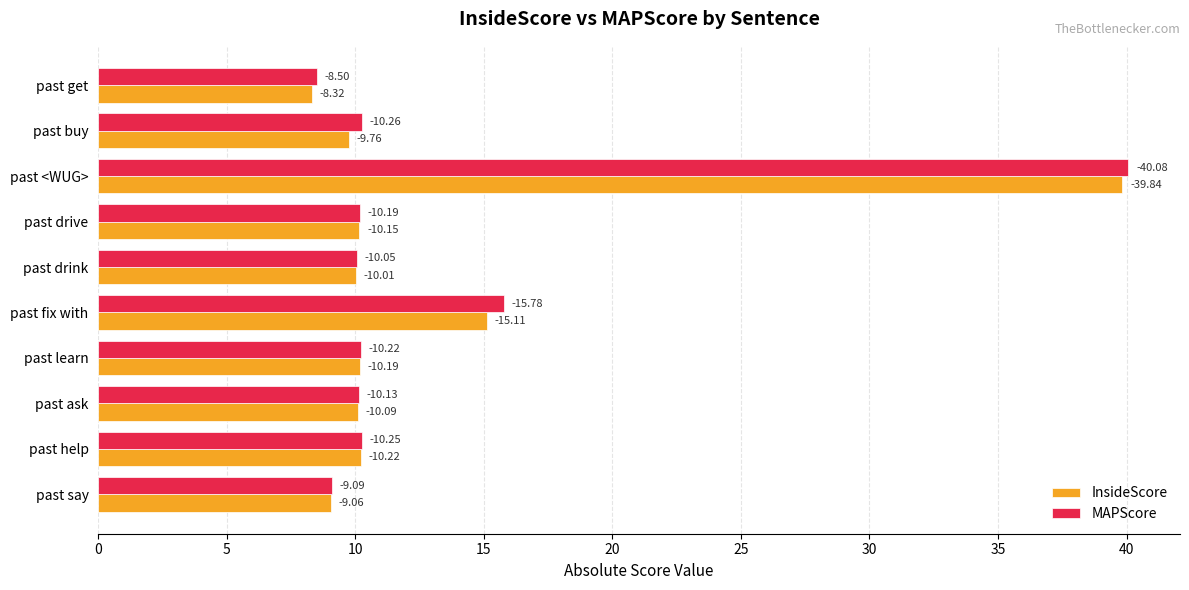

Which series has the largest range (max minus min)?

MAPScore